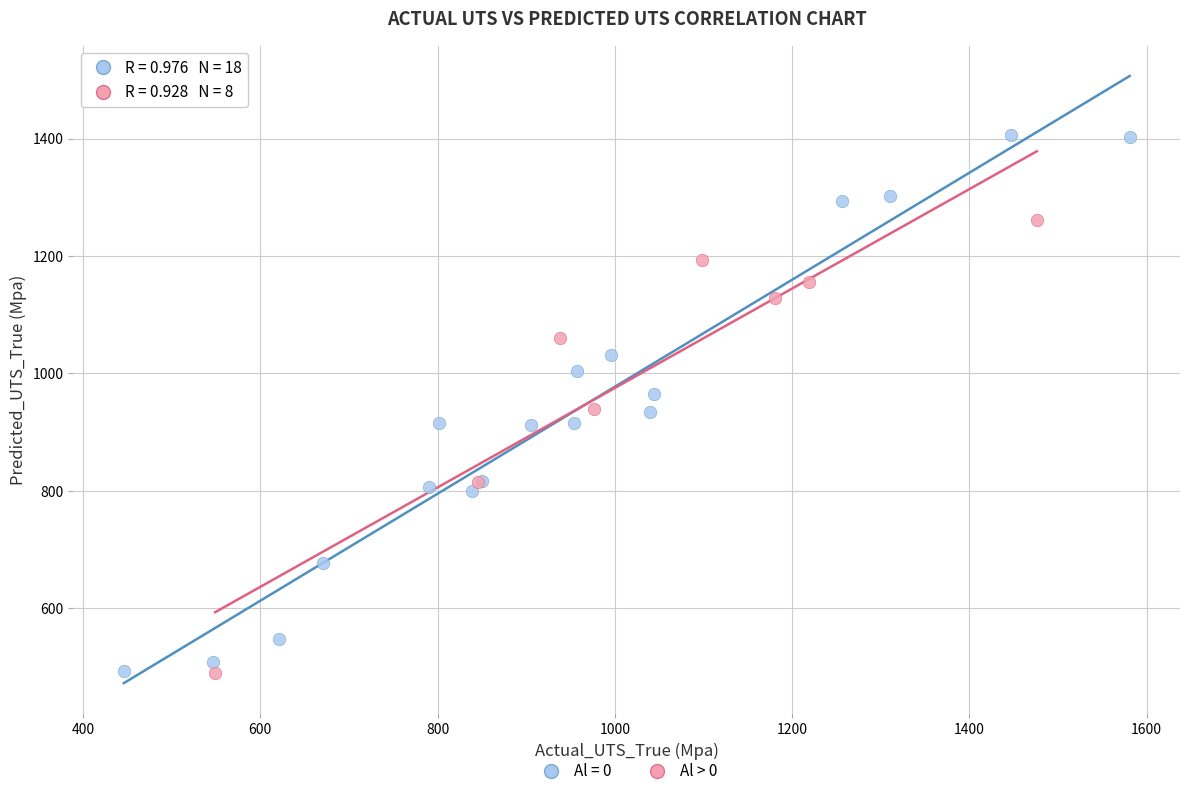

Which series contains the highest Y value?

Al = 0